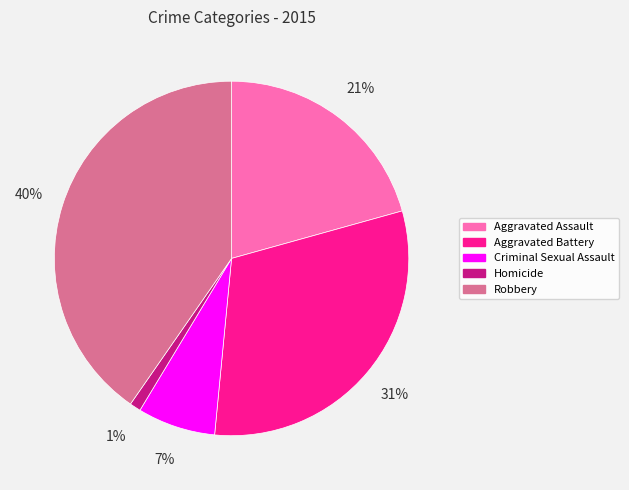

Is the sum of Robbery and Aggravated Battery greater than half?

Yes